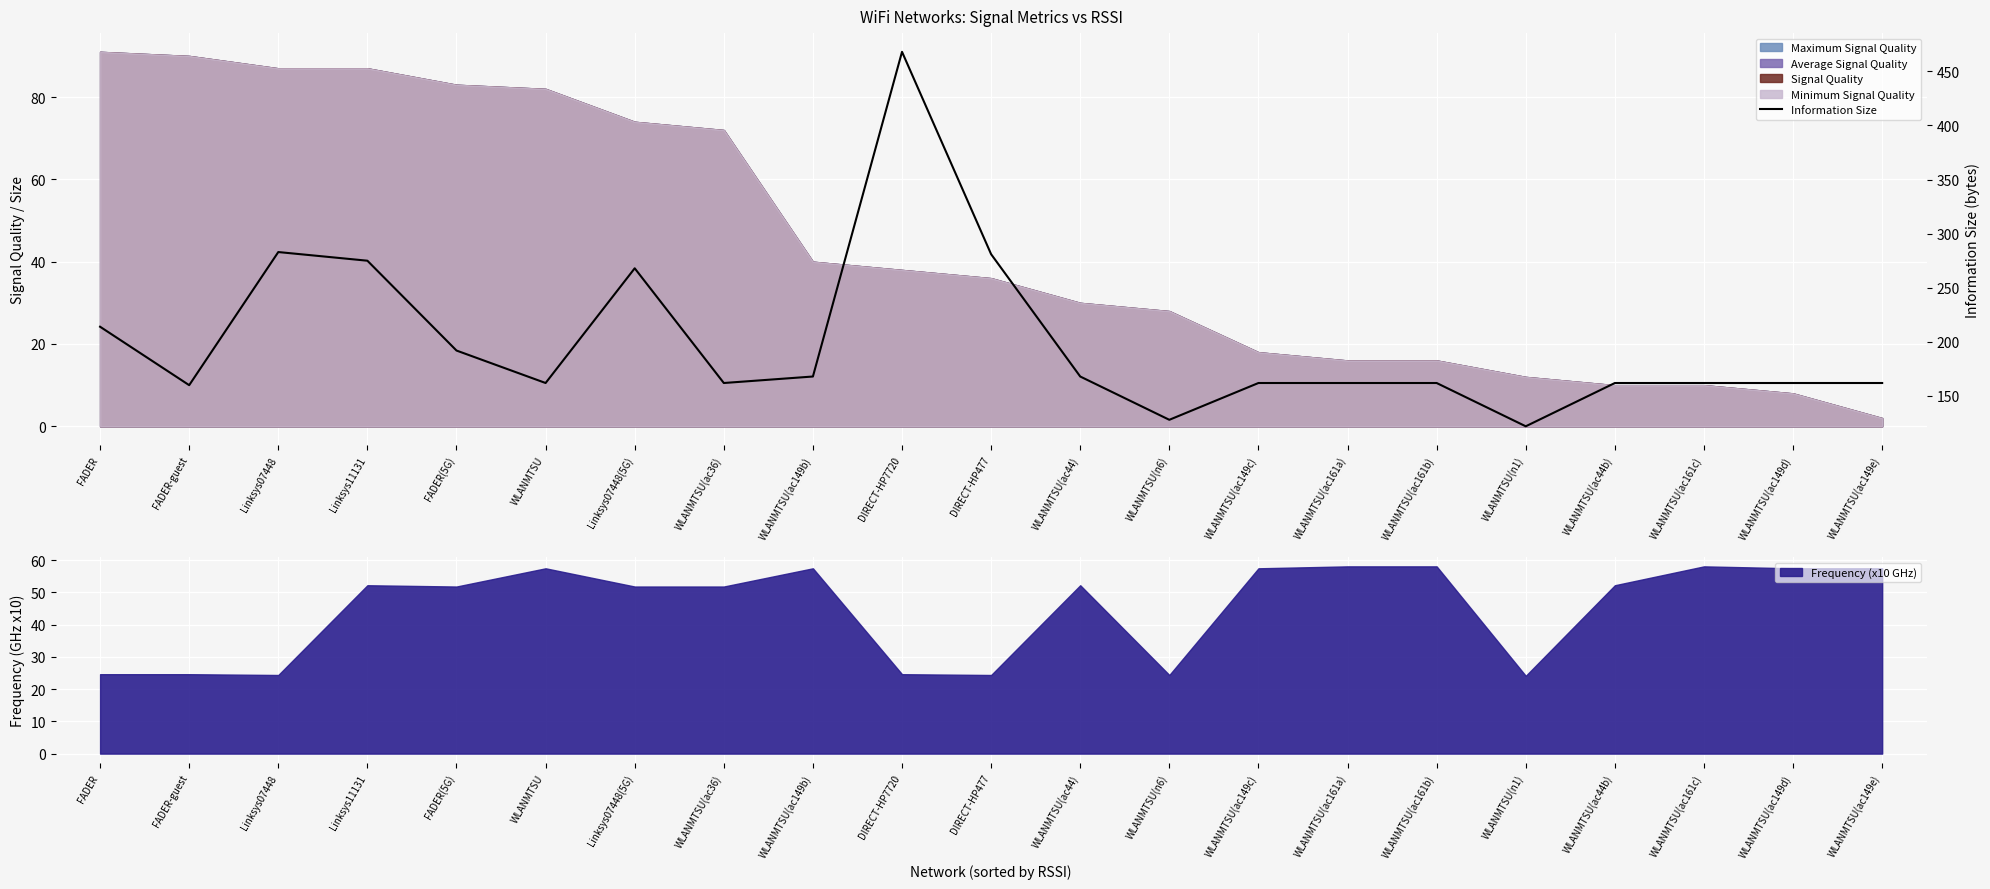

True or false: the data shows 275 at Linksys11131.

True